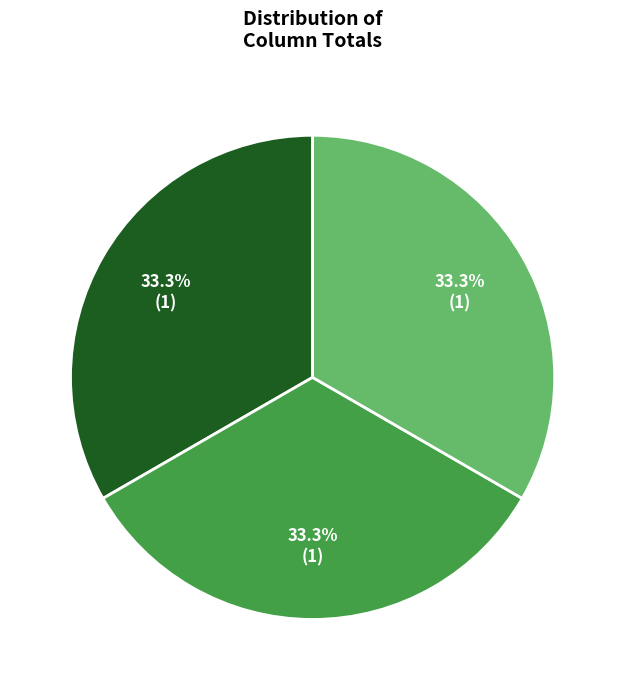

Does any single category account for the majority?

No